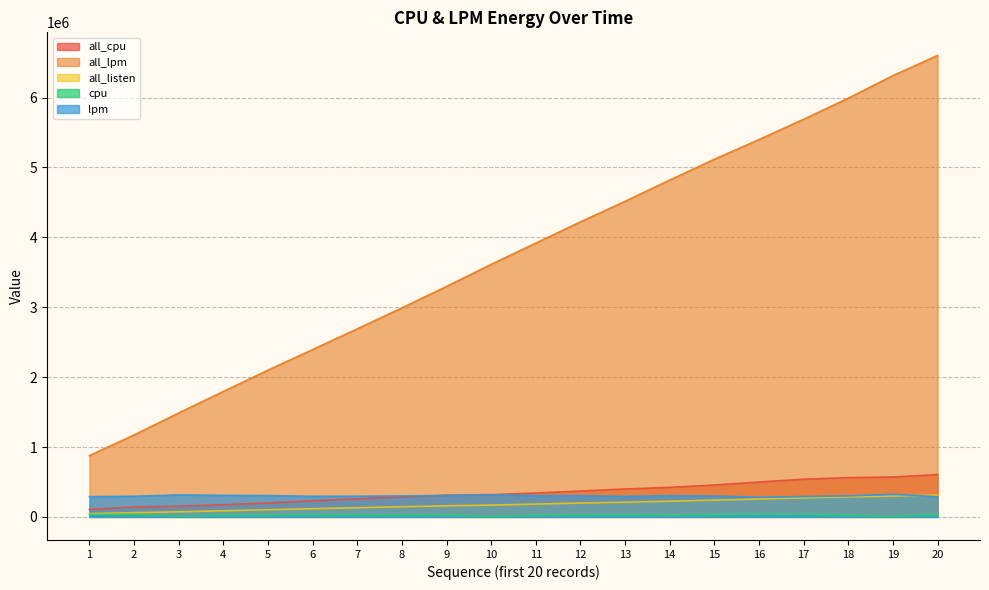

How many values in the lpm series are below 300871?

10